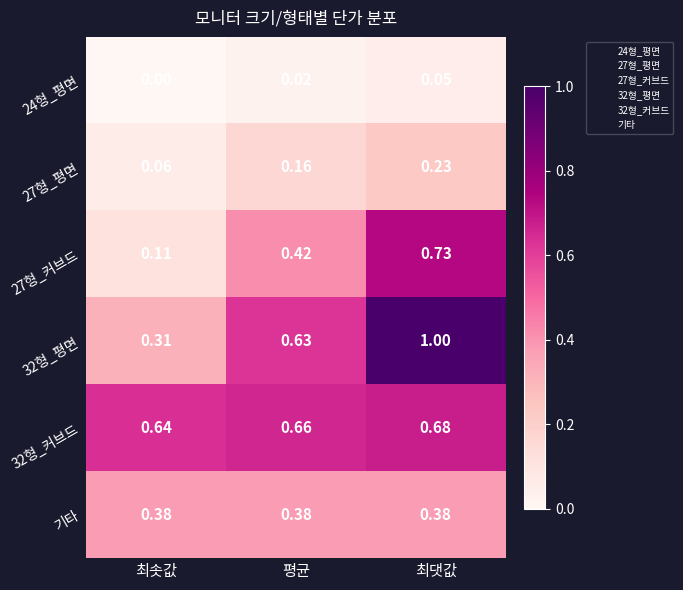

Which label corresponds to the largest value in the chart?

최댓값